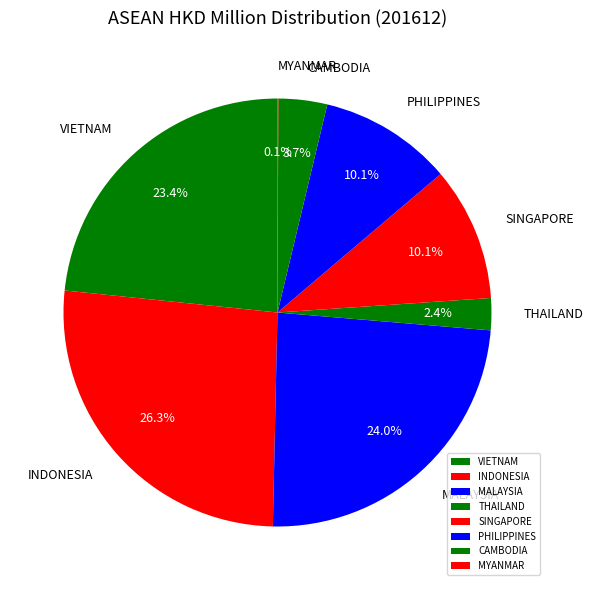

What is the change in value from MALAYSIA to SINGAPORE?

-0.9